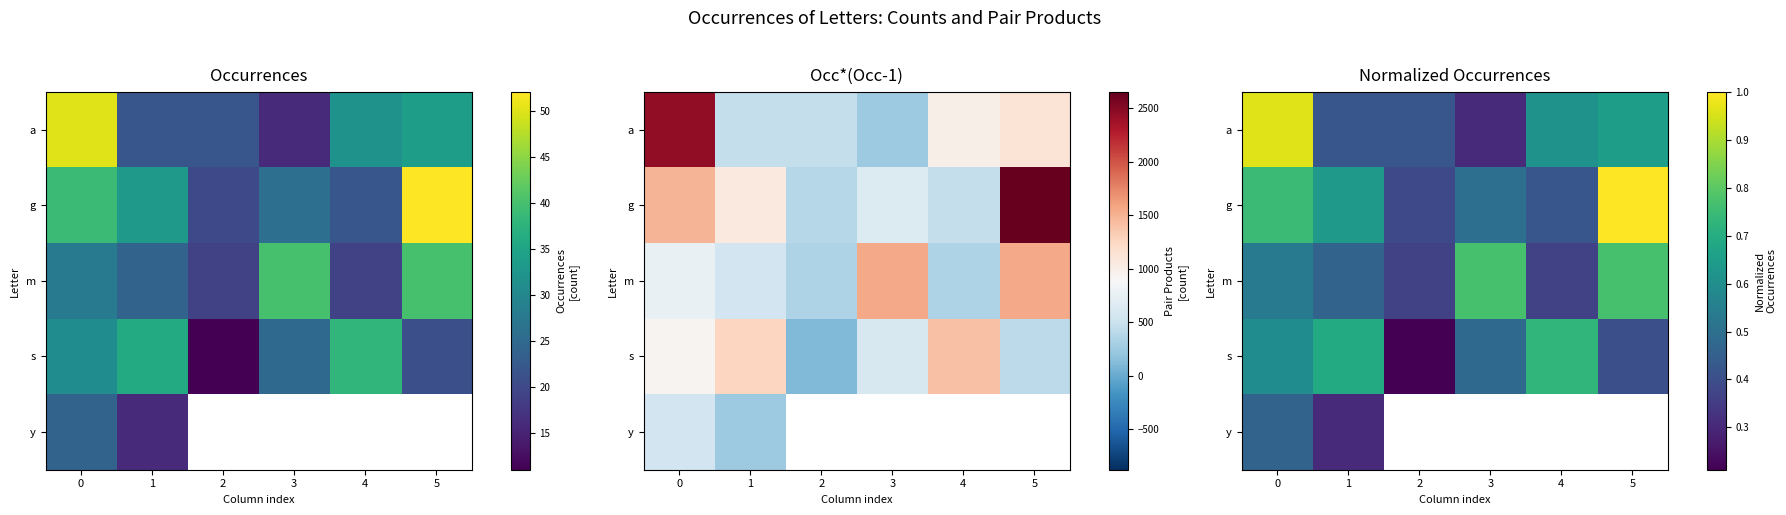

The value of s at 1 is 0.7. True or false?

True